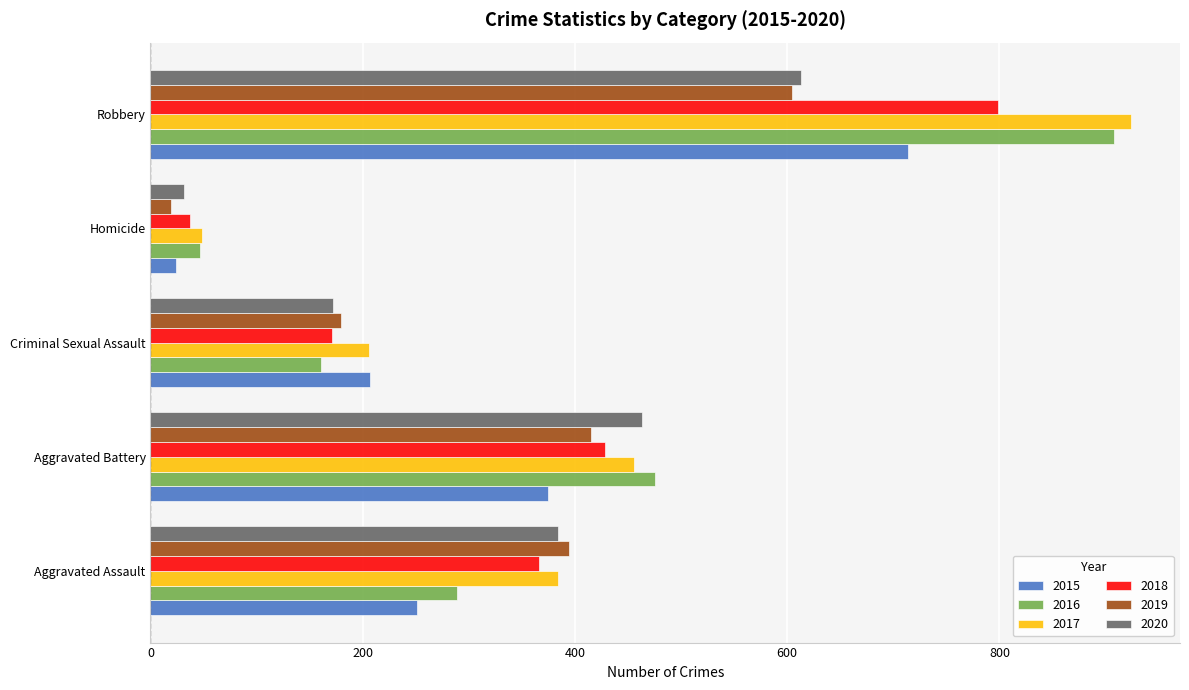

What is the sum of the 2018 values at Homicide and Robbery?

836